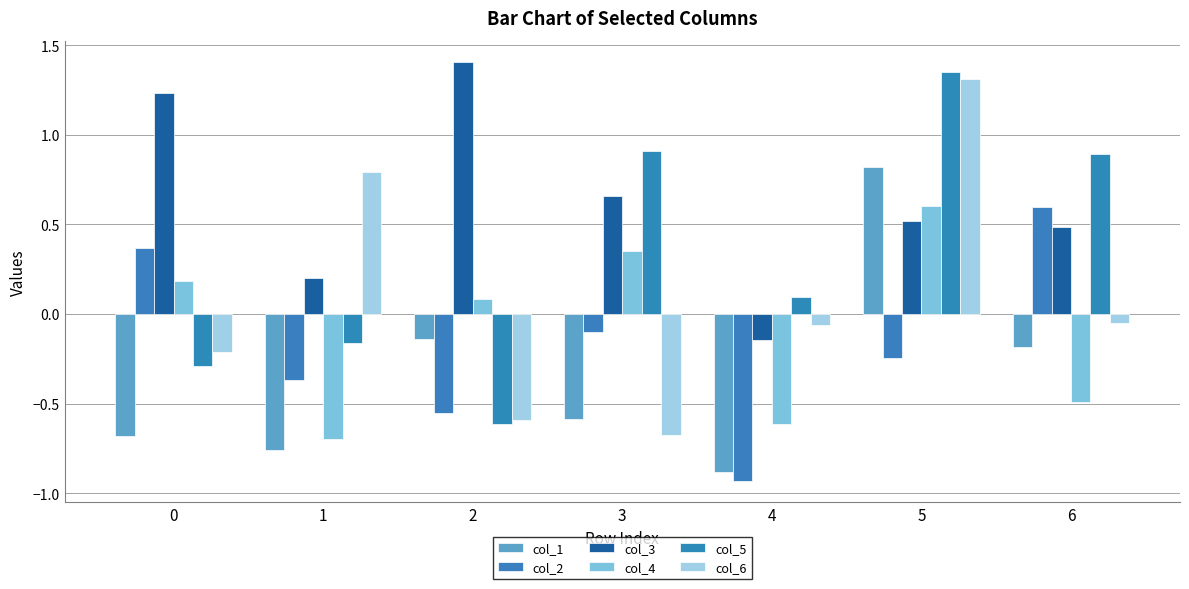

Reading right to left, transcribe all the data shown in this chart.

col_1: 6=-0.2	5=0.8	4=-0.9	3=-0.6	2=-0.1	1=-0.8	0=-0.7
col_2: 6=0.6	5=-0.2	4=-0.9	3=-0.1	2=-0.6	1=-0.4	0=0.4
col_3: 6=0.5	5=0.5	4=-0.1	3=0.7	2=1.4	1=0.2	0=1.2
col_4: 6=-0.5	5=0.6	4=-0.6	3=0.4	2=0.1	1=-0.7	0=0.2
col_5: 6=0.9	5=1.3	4=0.1	3=0.9	2=-0.6	1=-0.2	0=-0.3
col_6: 6=-0.0	5=1.3	4=-0.1	3=-0.7	2=-0.6	1=0.8	0=-0.2